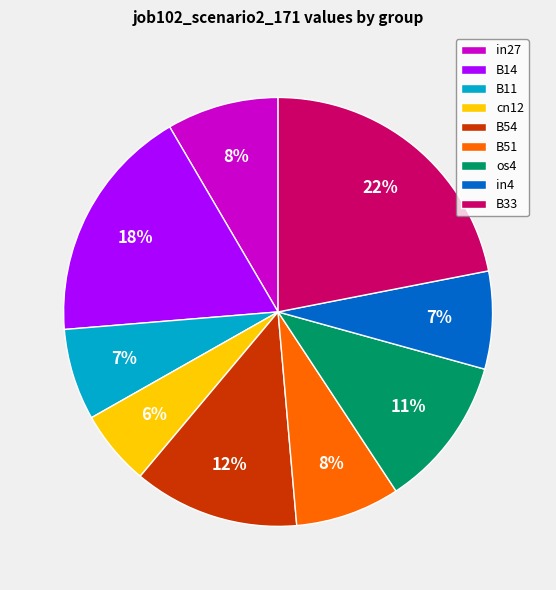

Does cn12 represent more than half of the total?

No